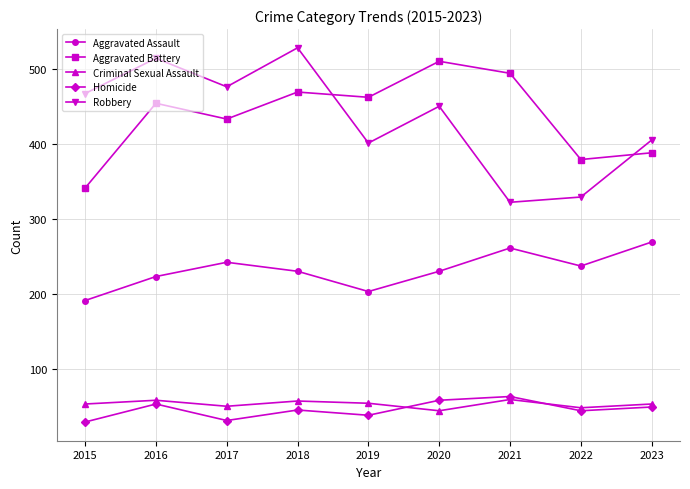

Is the value of Criminal Sexual Assault at 2015 greater than the value of Homicide at 2022?

Yes